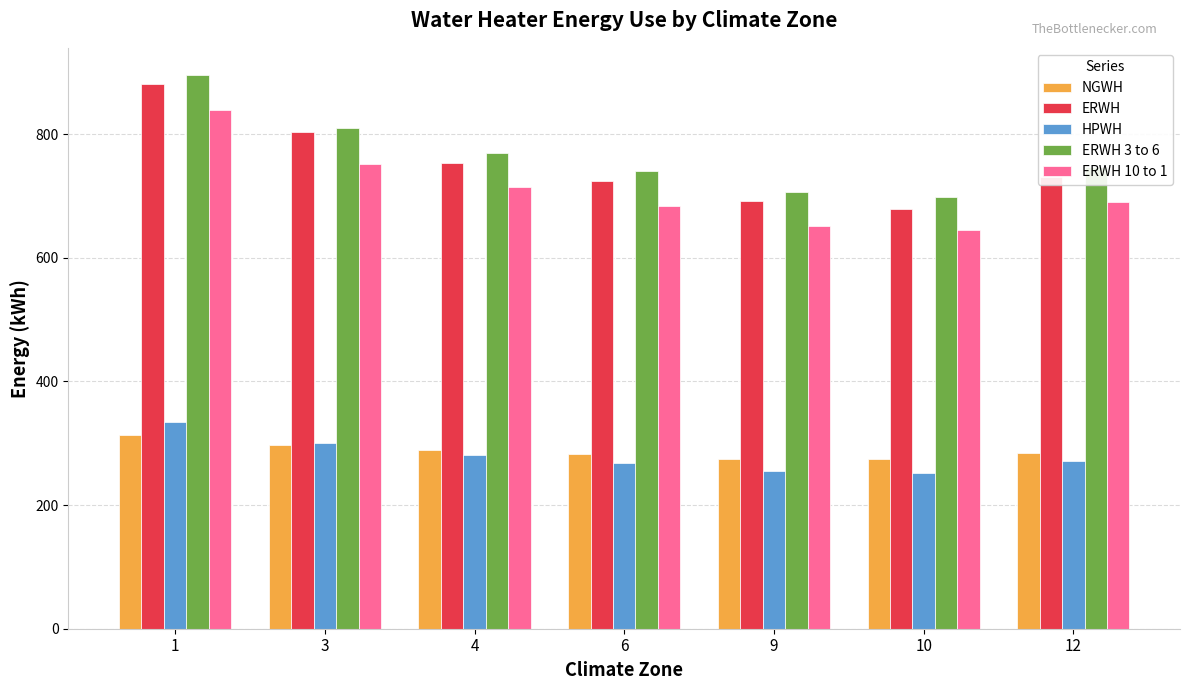

Is it true that HPWH equals 455 at 4?

False